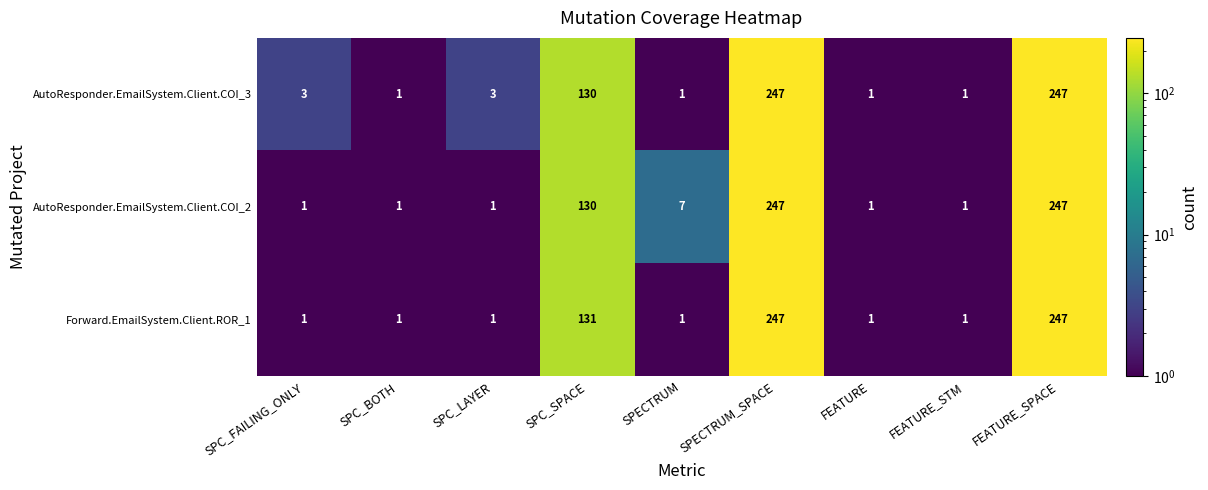

Reading left to right, list all the values displayed in this chart.

AutoResponder.EmailSystem.Client.COI_3: SPC_FAILING_ONLY=3	SPC_BOTH=1	SPC_LAYER=3	SPC_SPACE=130	SPECTRUM=1	SPECTRUM_SPACE=247	FEATURE=1	FEATURE_STM=1	FEATURE_SPACE=247
AutoResponder.EmailSystem.Client.COI_2: SPC_FAILING_ONLY=1	SPC_BOTH=1	SPC_LAYER=1	SPC_SPACE=130	SPECTRUM=7	SPECTRUM_SPACE=247	FEATURE=1	FEATURE_STM=1	FEATURE_SPACE=247
Forward.EmailSystem.Client.ROR_1: SPC_FAILING_ONLY=1	SPC_BOTH=1	SPC_LAYER=1	SPC_SPACE=131	SPECTRUM=1	SPECTRUM_SPACE=247	FEATURE=1	FEATURE_STM=1	FEATURE_SPACE=247